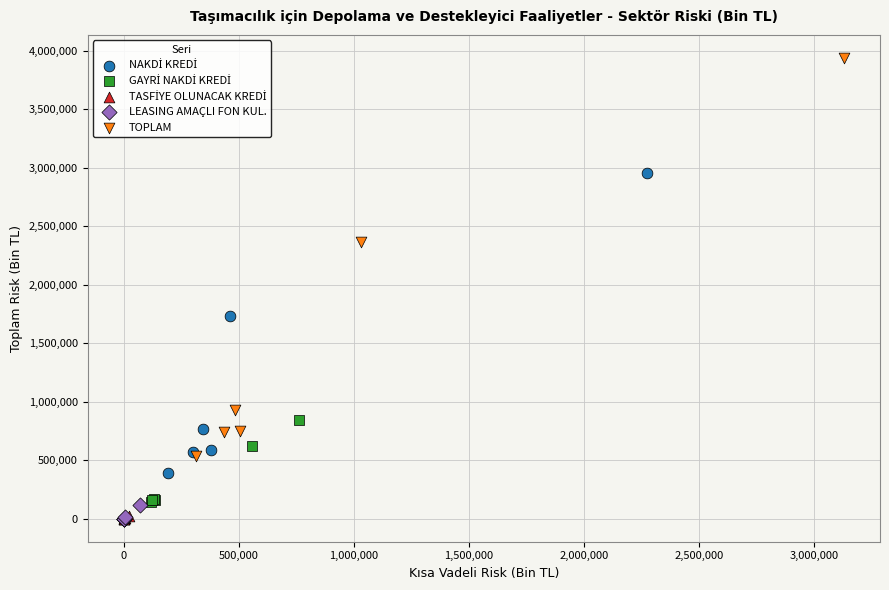

Which series has the widest spread of Y values?

TOPLAM